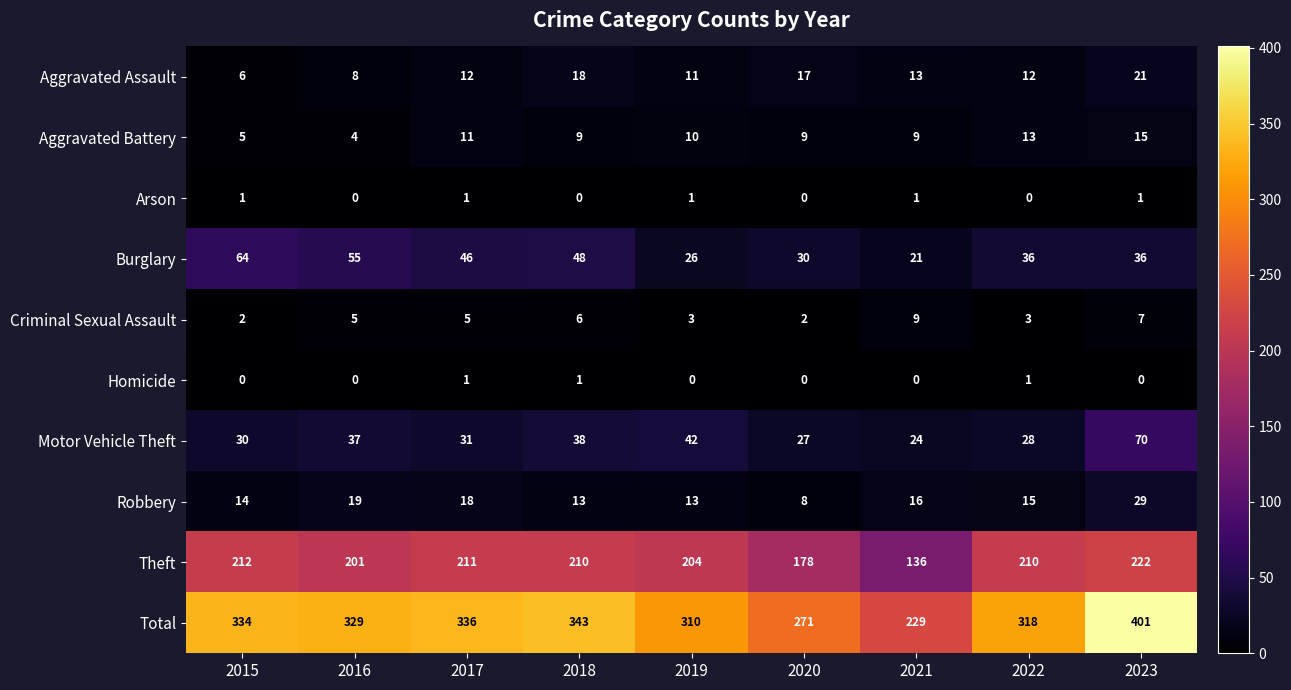

What is the sum of the Theft values at 2020 and 2021?

314